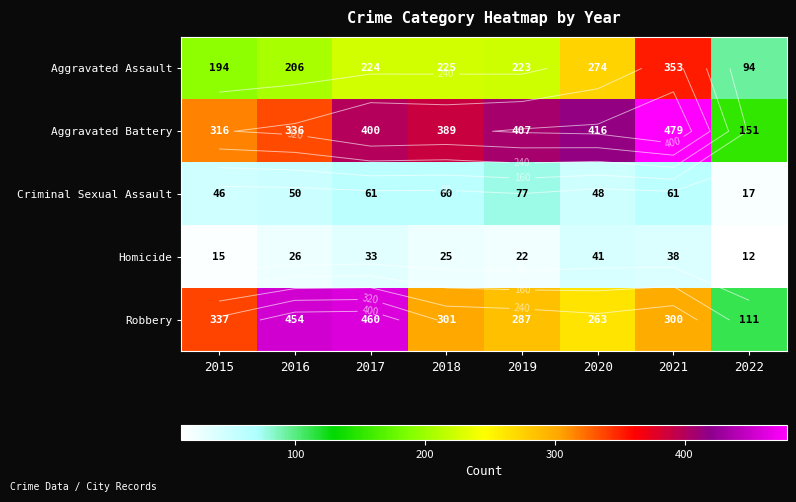

At which label does Aggravated Assault first exceed 224?

2018